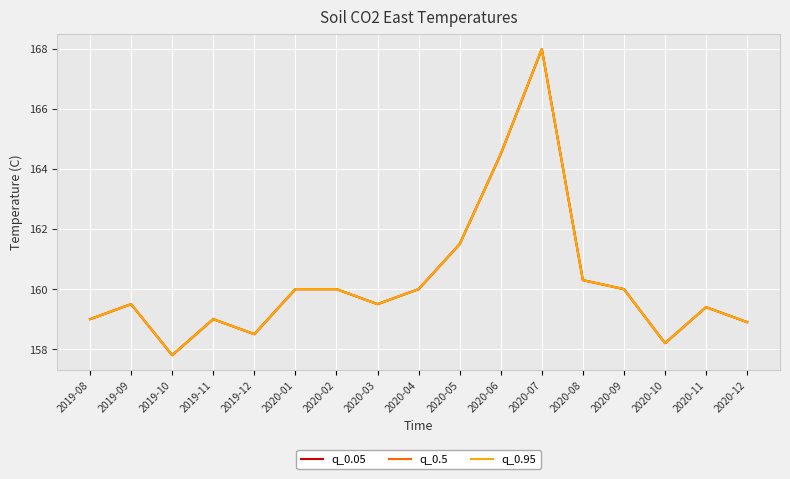

Reading left to right, extract all data points from this chart.

q_0.05: 159.0	159.5	157.8	159.0	158.5	160.0	160.0	159.5	160.0	161.5	164.5	168.0	160.3	160.0	158.2	159.4	158.9
q_0.5: 159.0	159.5	157.8	159.0	158.5	160.0	160.0	159.5	160.0	161.5	164.5	168.0	160.3	160.0	158.2	159.4	158.9
q_0.95: 159.0	159.5	157.8	159.0	158.5	160.0	160.0	159.5	160.0	161.5	164.5	168.0	160.3	160.0	158.2	159.4	158.9